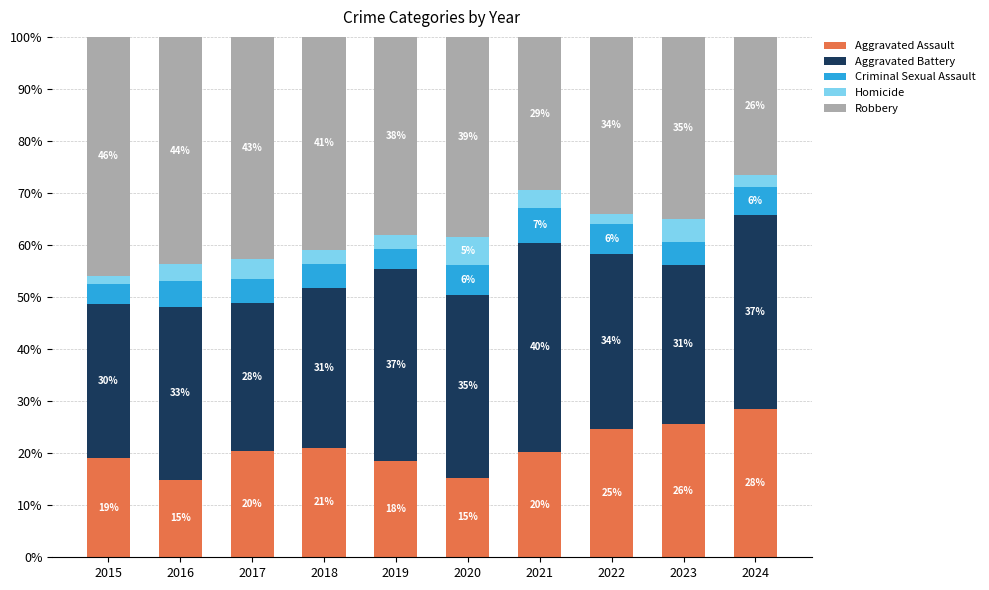

List the labels in order of Aggravated Battery value, largest first.

2021, 2024, 2019, 2020, 2022, 2016, 2018, 2023, 2015, 2017